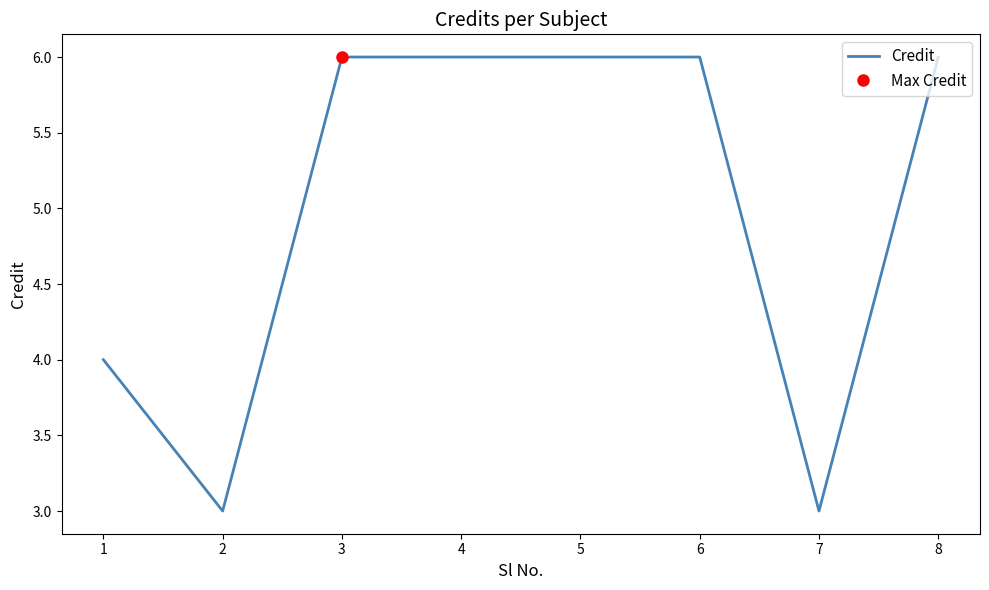

Approximately how many times larger is the value at 6 compared to 2?

2.0